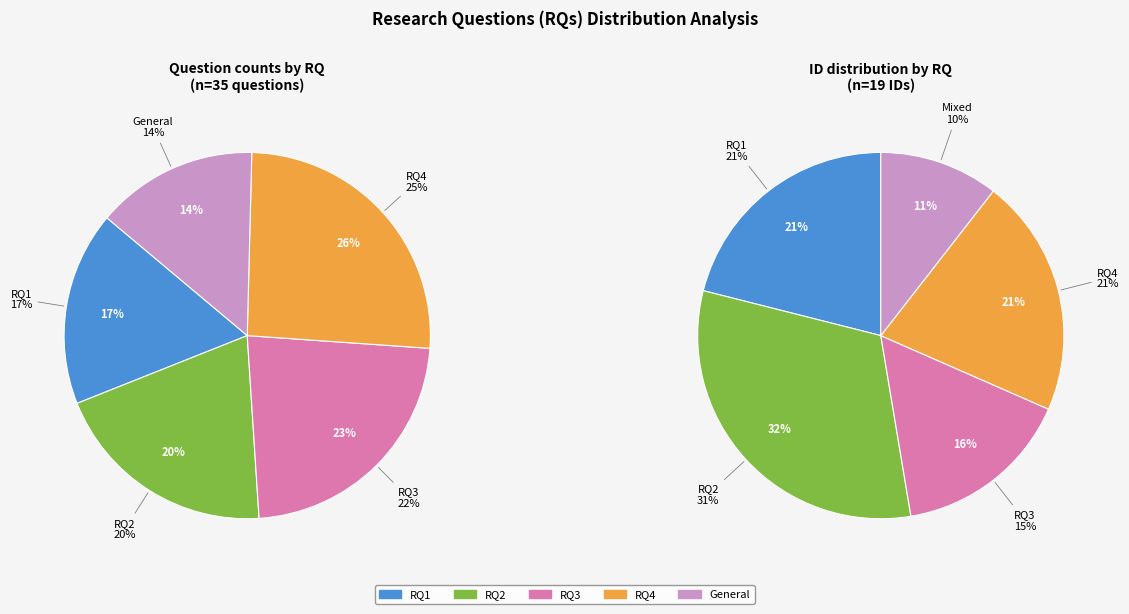

What is the ratio of the value at RQ3 to the value at RQ4?

0.9